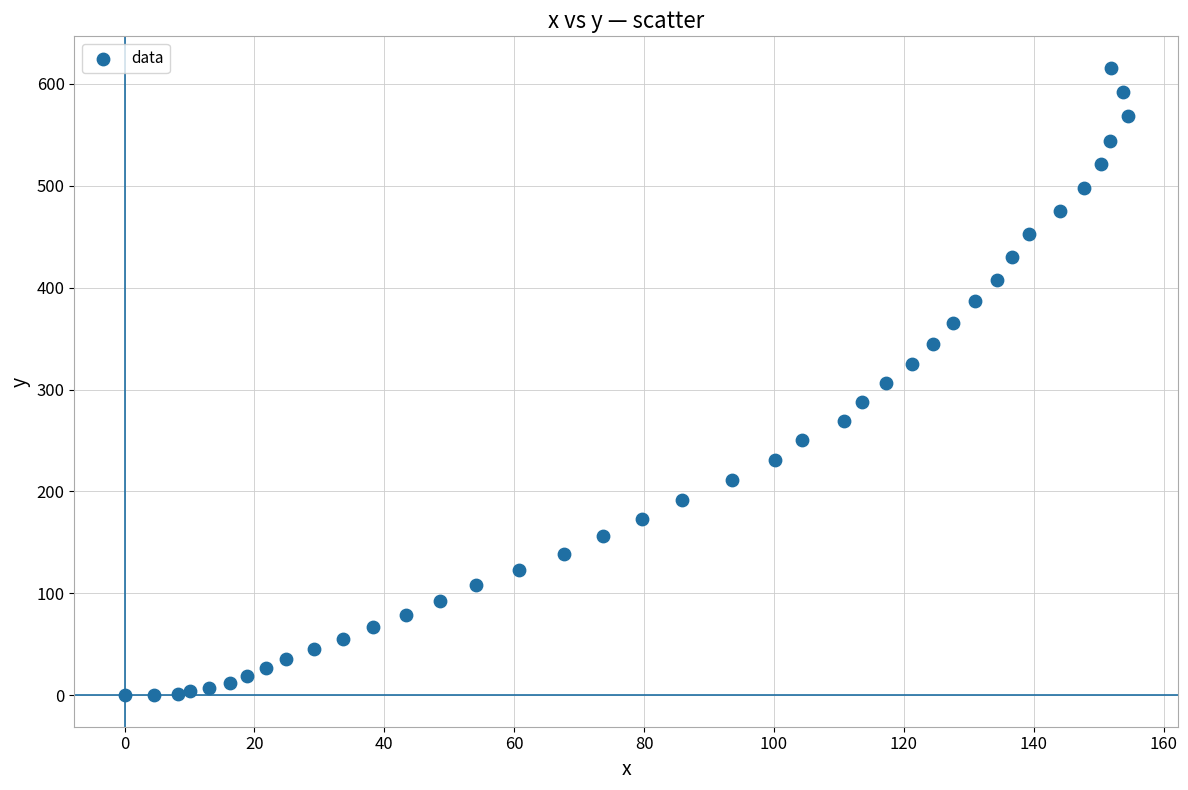

What is the range of Y values (max minus min)?

615.7